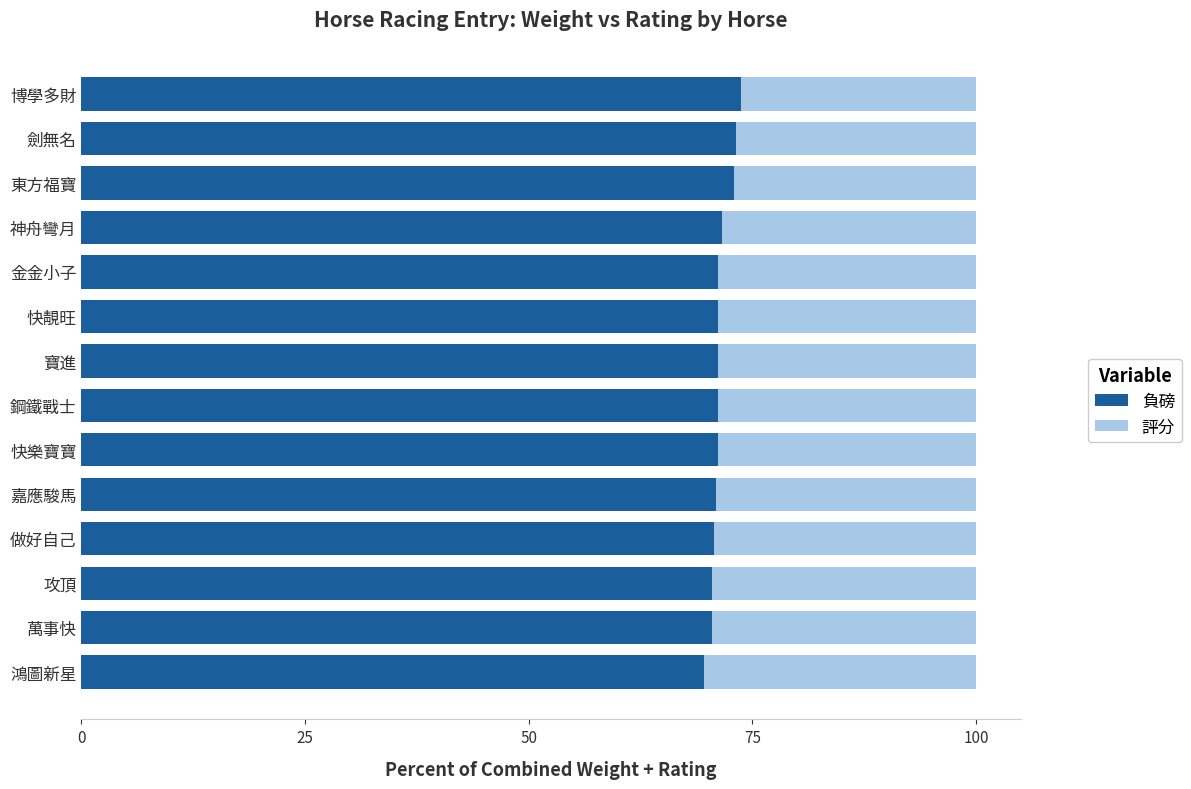

What is the total value across all series at 快靚旺?

100.0